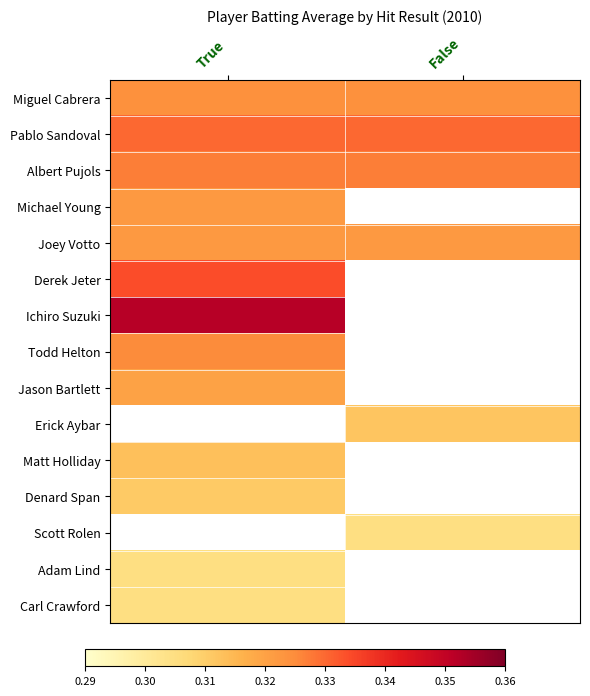

Between True and False, which is larger?

True